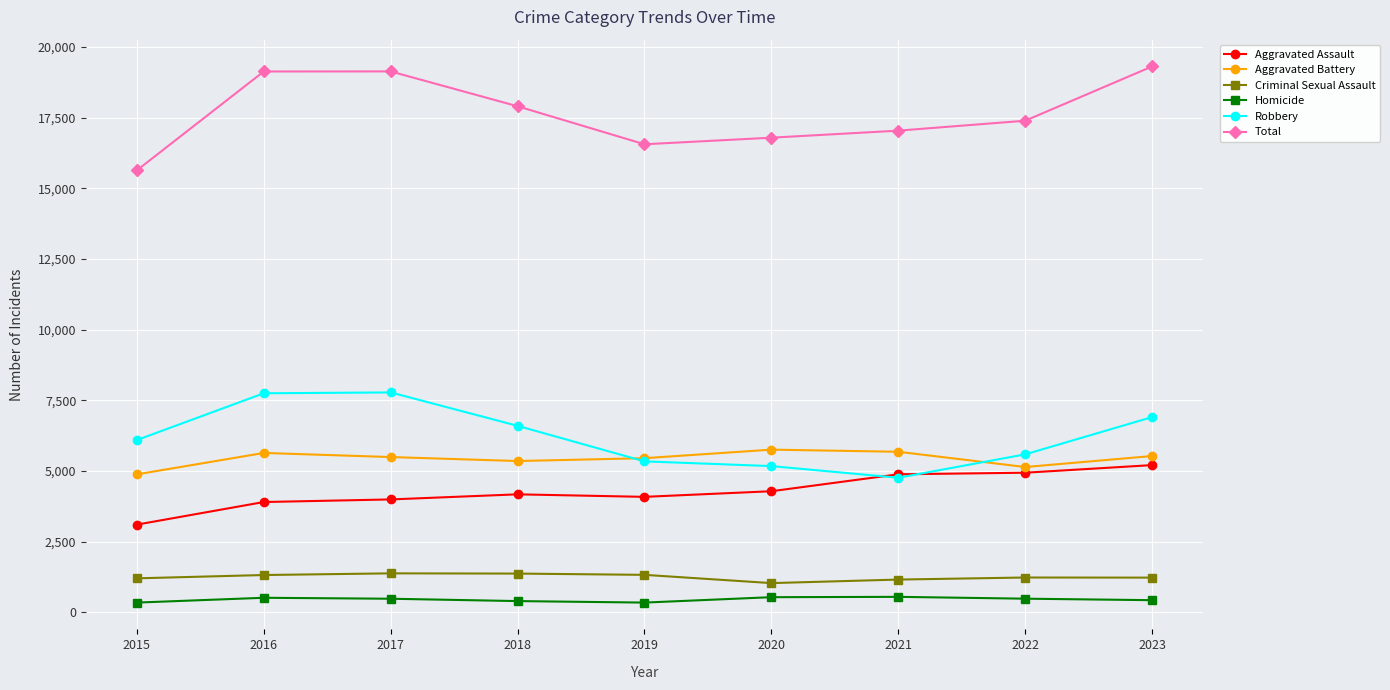

The Criminal Sexual Assault series shows 1322 at 2016. True or false?

True